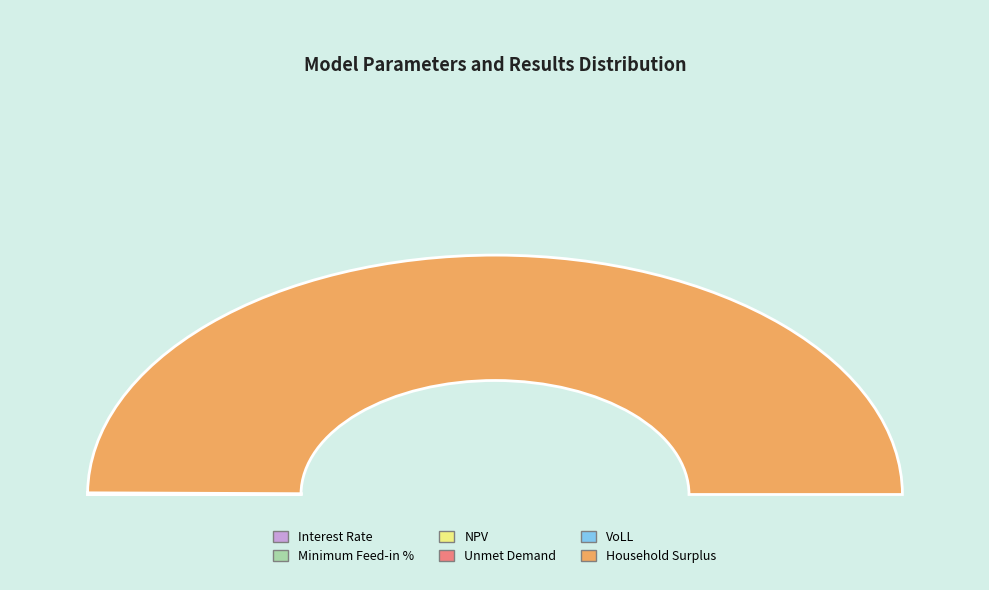

Do Unmet Demand and Minimum Feed-in % together represent more than half of the pie?

No